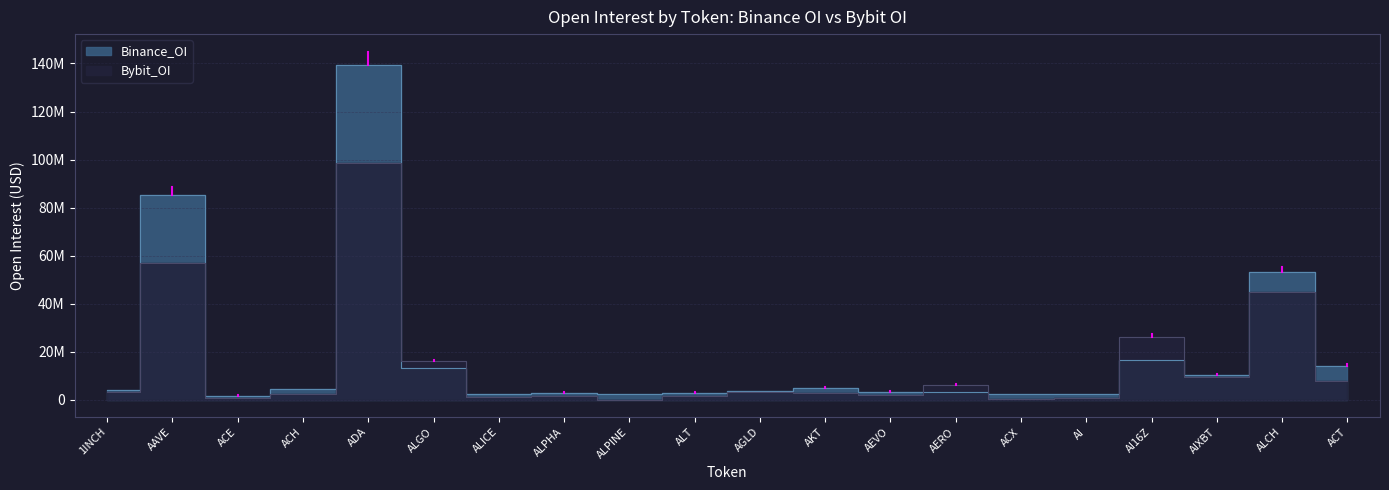

What is the value of the Binance_OI point at the 4th from the left?

4400447